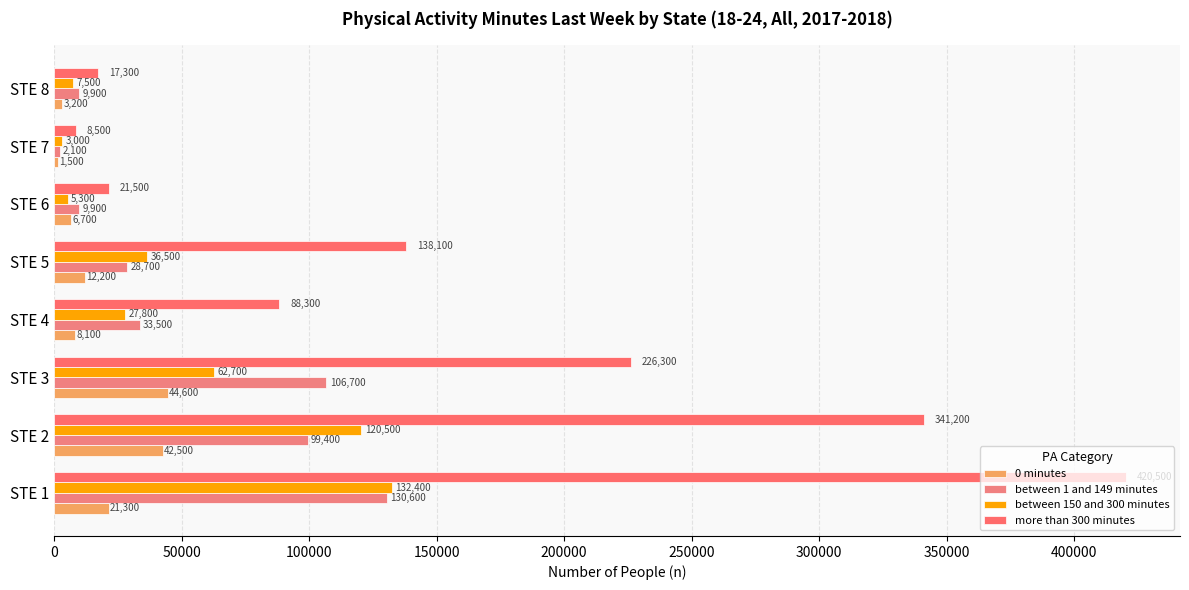

Which series has the widest spread of values?

more than 300 minutes